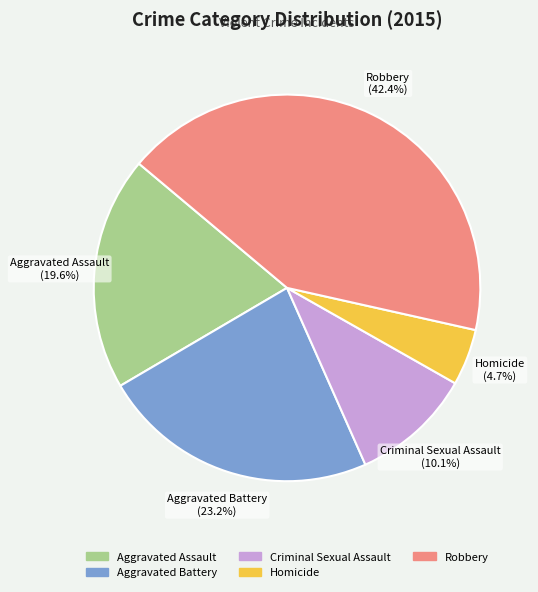

To the nearest percent, what is the difference between the Aggravated Battery and Aggravated Assault slice percentages?

4%